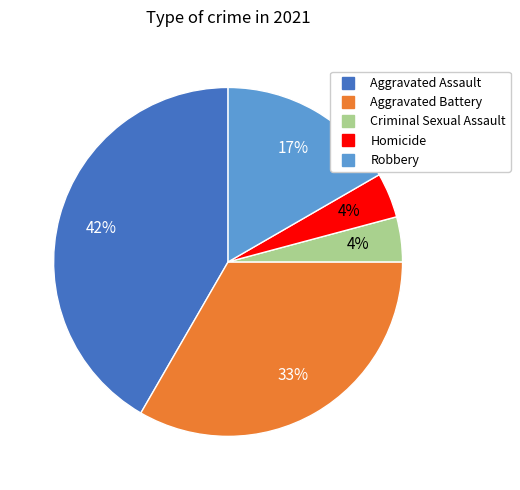

To the nearest percent, what percentage of the pie is Homicide?

4%